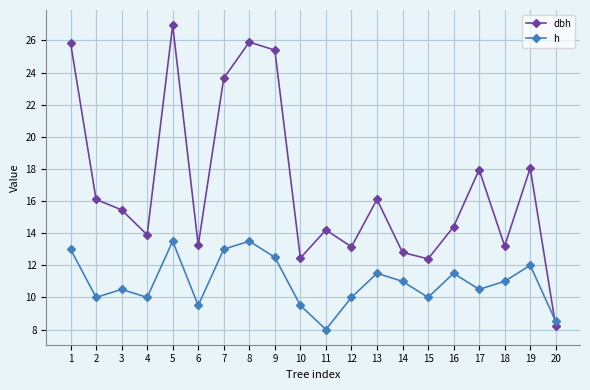

True or false: dbh has more than 1 points higher than both neighbors.

True